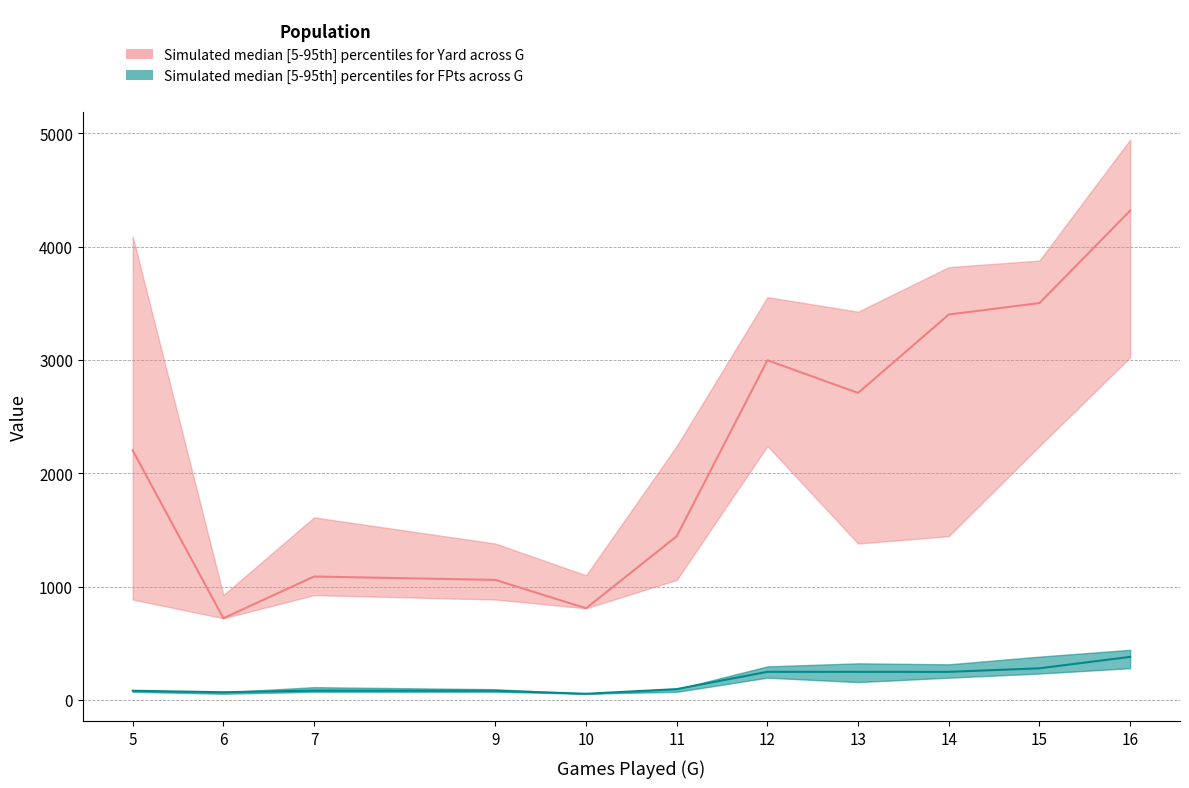

True or false: FPts_lower and Yard_upper intersect in this chart.

False